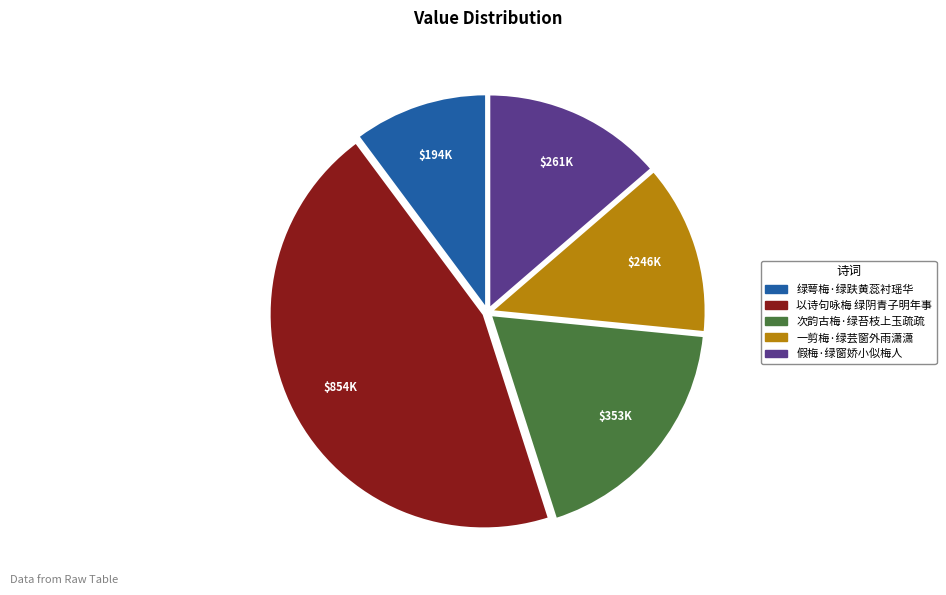

Which slice is the largest?

以诗句咏梅 绿阴青子明年事